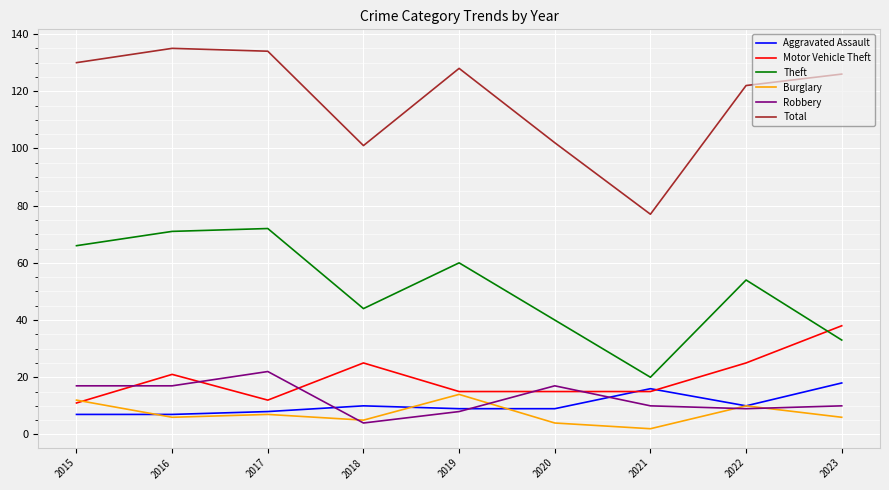

Where is the first local maximum for Robbery?

2017